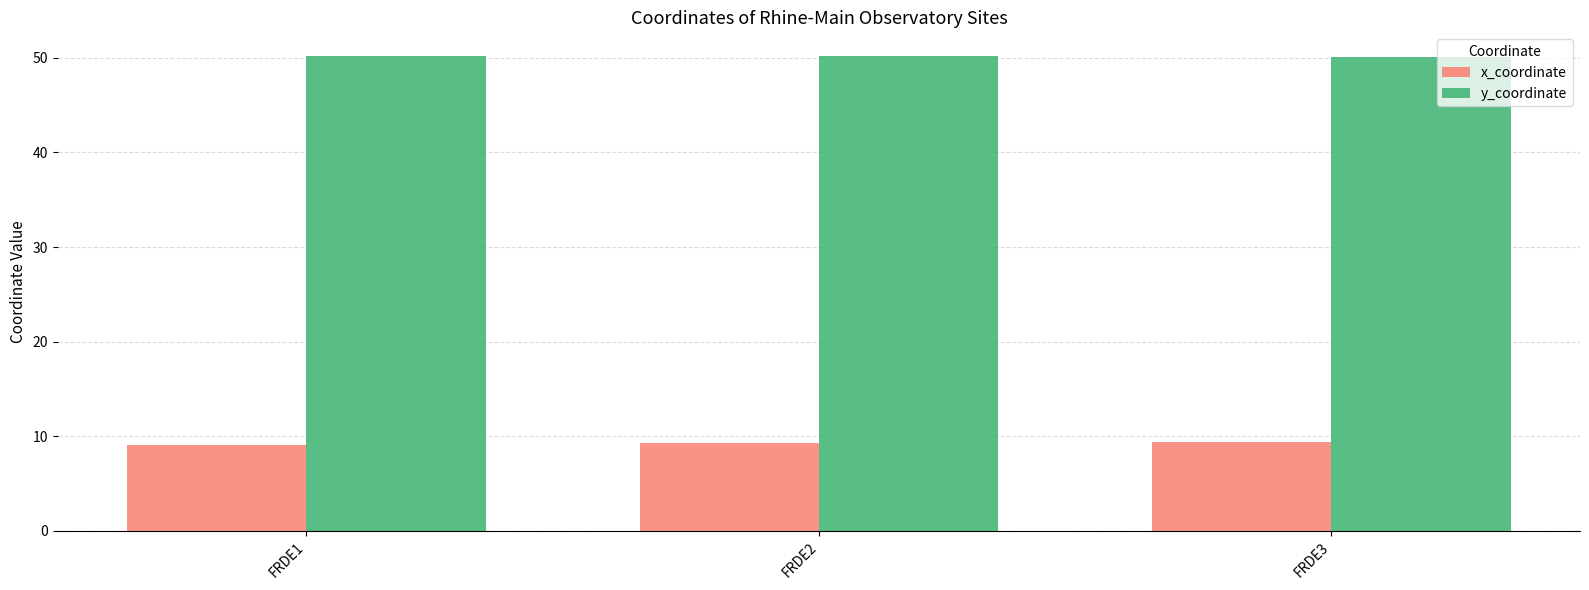

What is the value of the y_coordinate bar at the 3rd from the left?

50.0